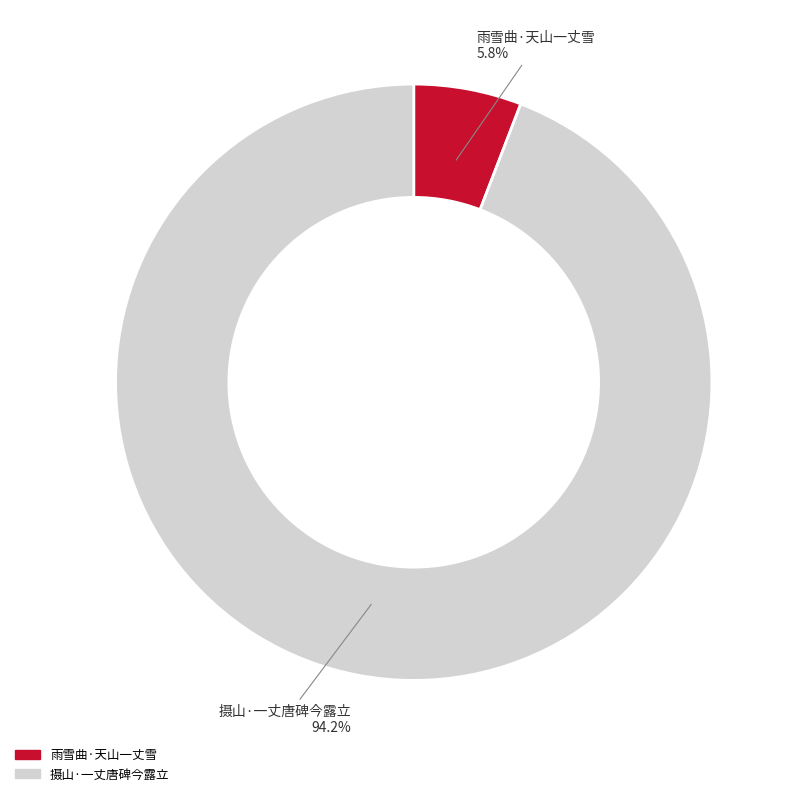

Which has a higher value, 雨雪曲·天山一丈雪 or 摄山·一丈唐碑今露立?

摄山·一丈唐碑今露立